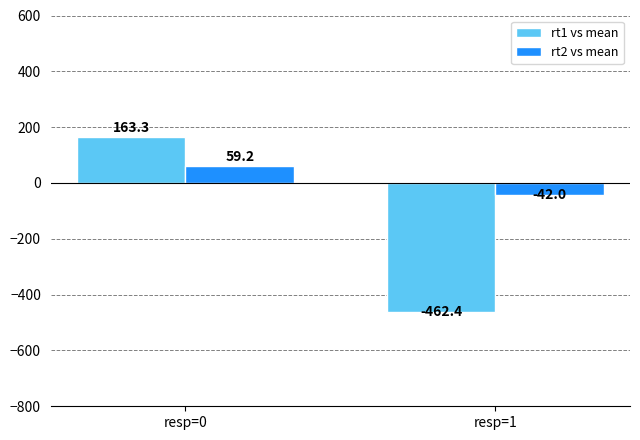

Reading left to right, transcribe all the data shown in this chart.

rt1 vs mean: resp=0=163.3	resp=1=-462.4
rt2 vs mean: resp=0=59.2	resp=1=-42.0